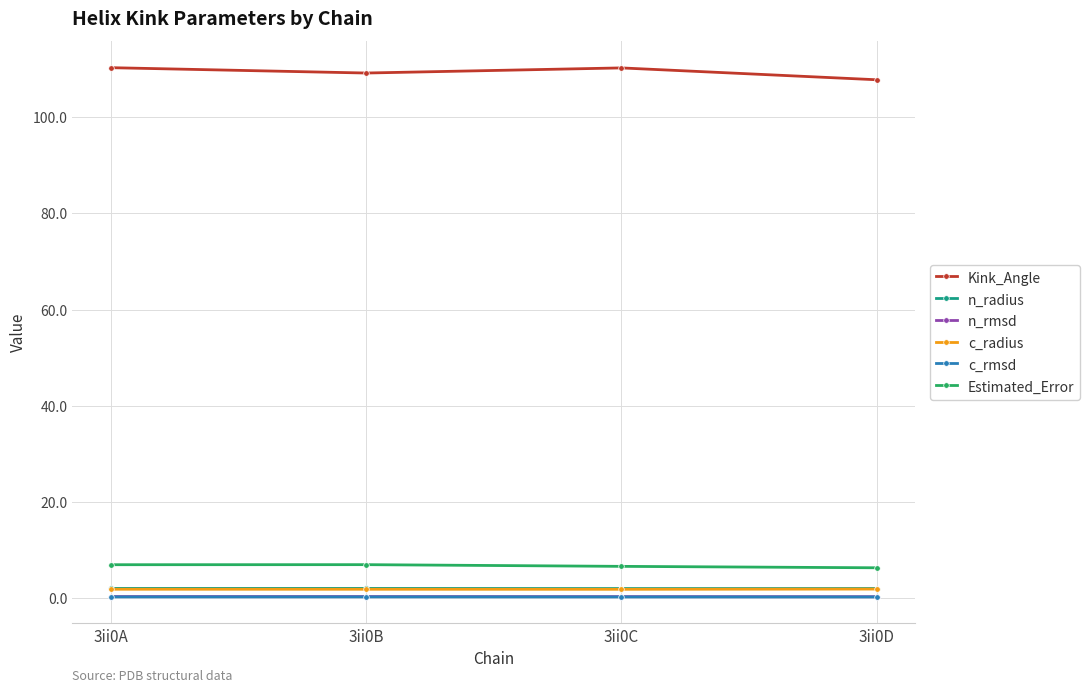

What is the greatest value displayed?

110.3